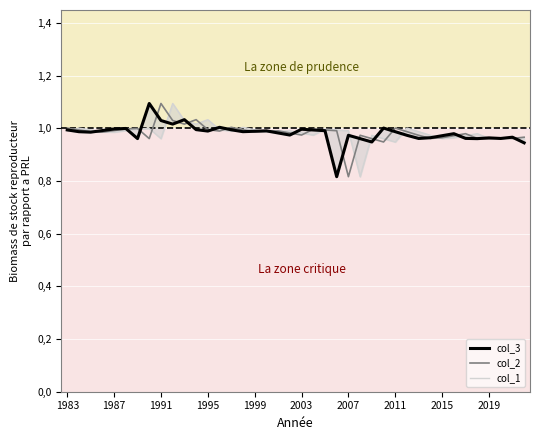

After their last crossing, which series has the higher values: col_1 or col_2?

col_2